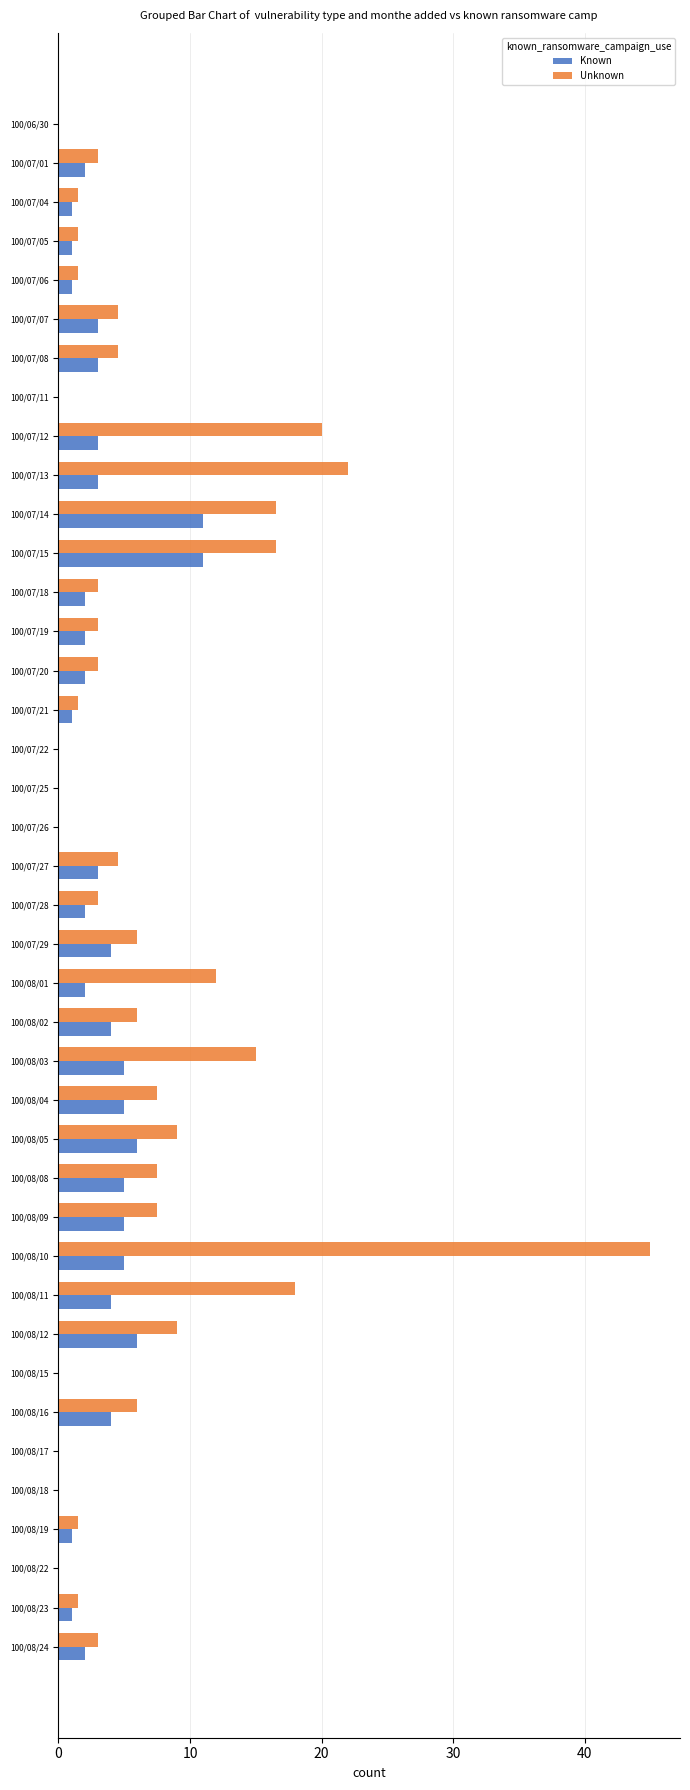

What is the sum of the Known values at 100/07/06 and 100/08/04?

6.0